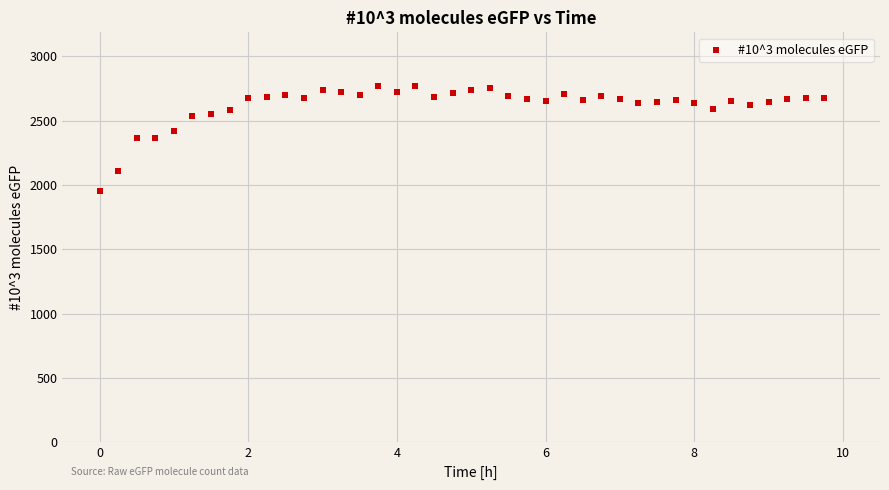

What is the range of X values (max minus min)?

9.8